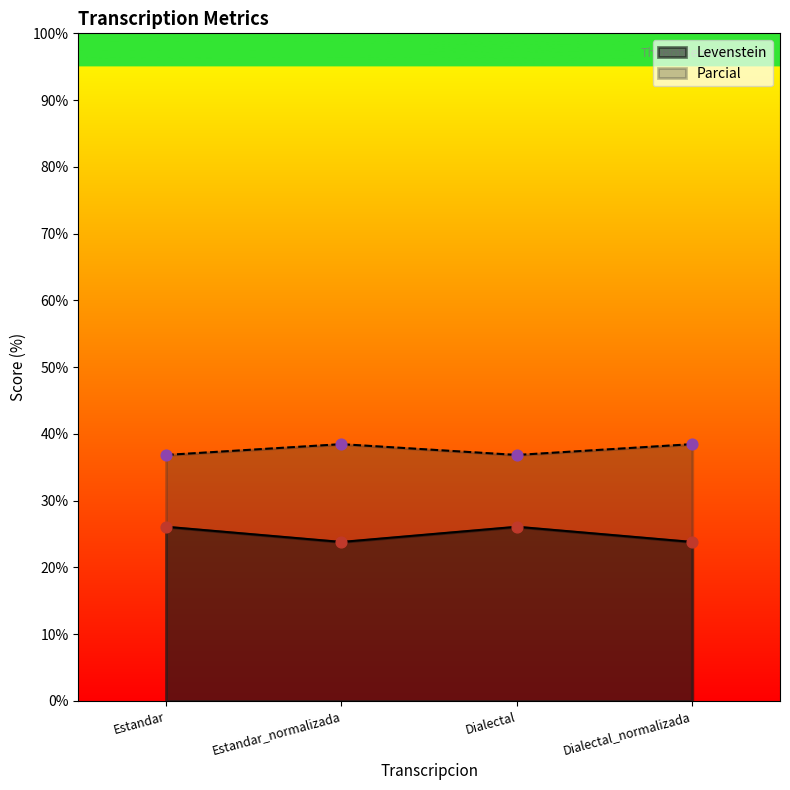

Which series reaches the maximum Y coordinate?

Parcial